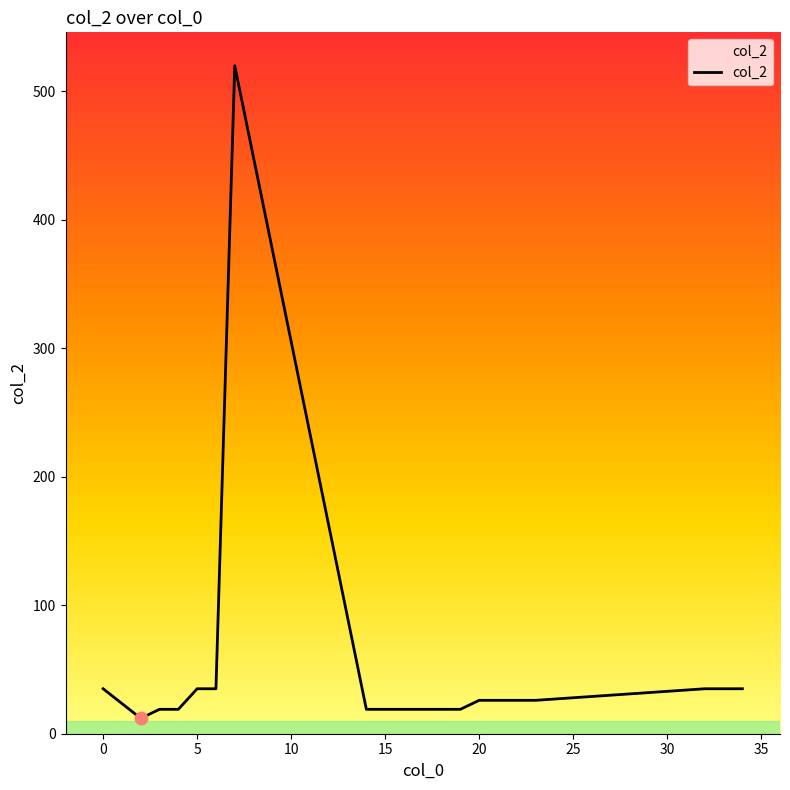

What is the difference between the maximum and minimum values?

508